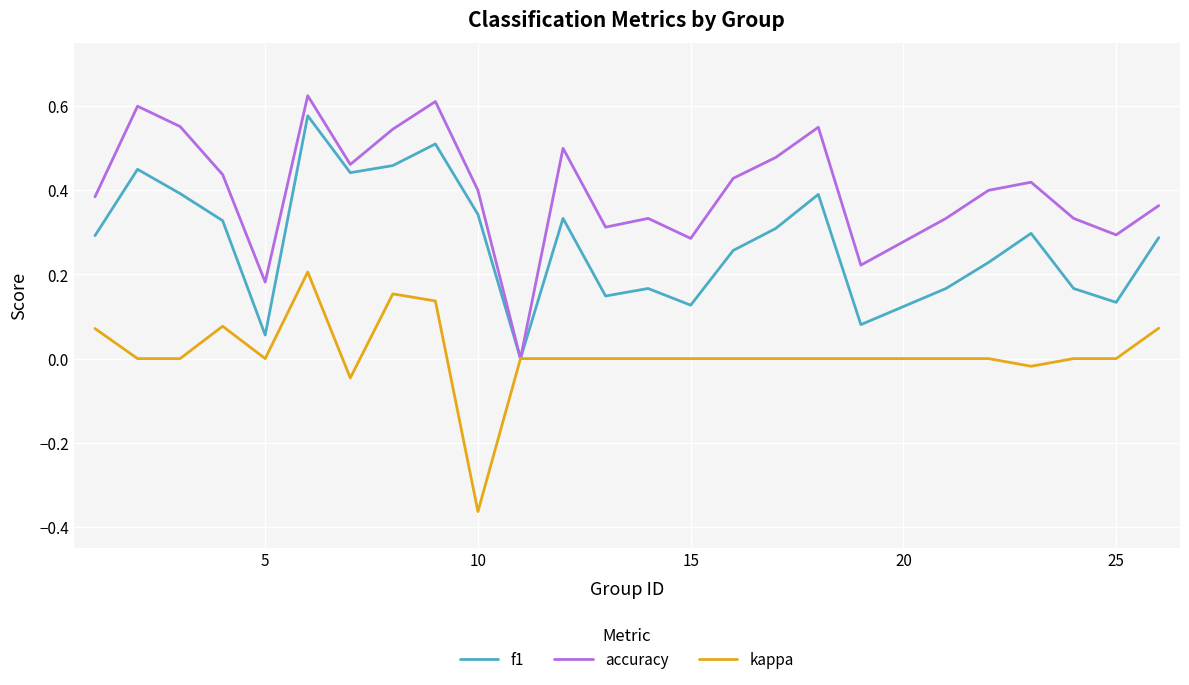

Which series has the largest range (max minus min)?

accuracy